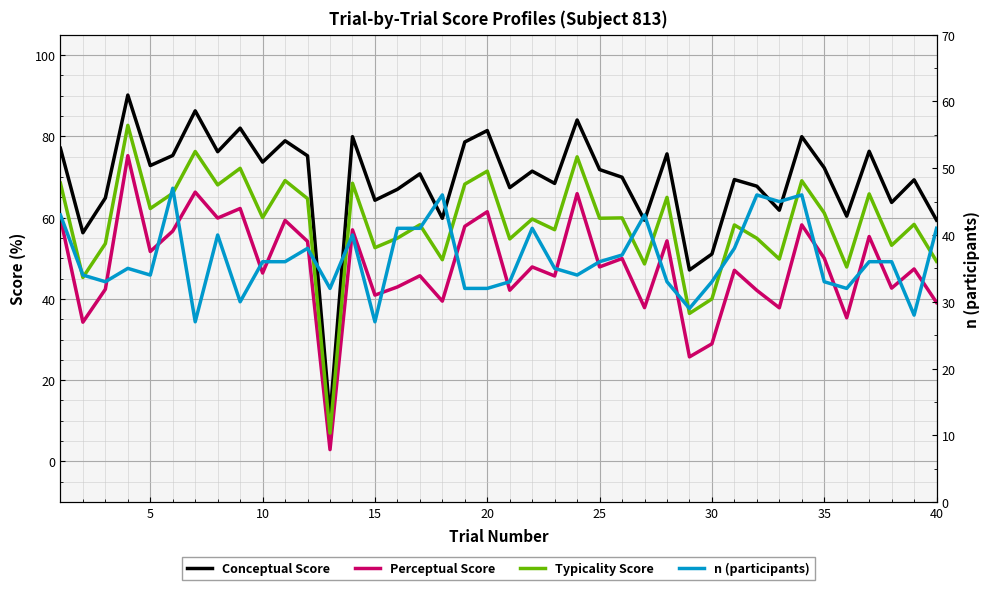

Does the chart display data point markers on the line(s)?

No